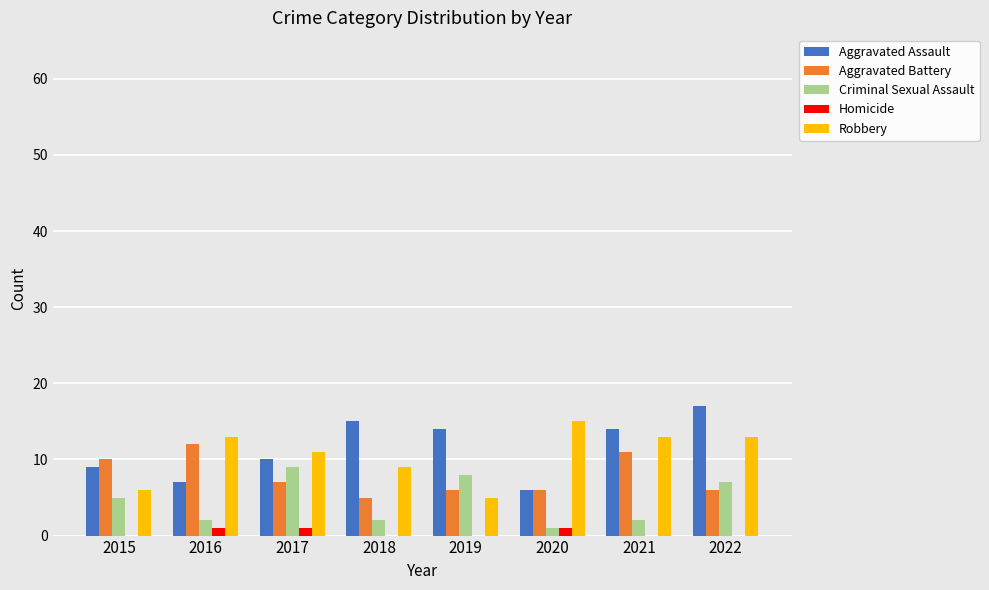

How many data points does each series have?

8